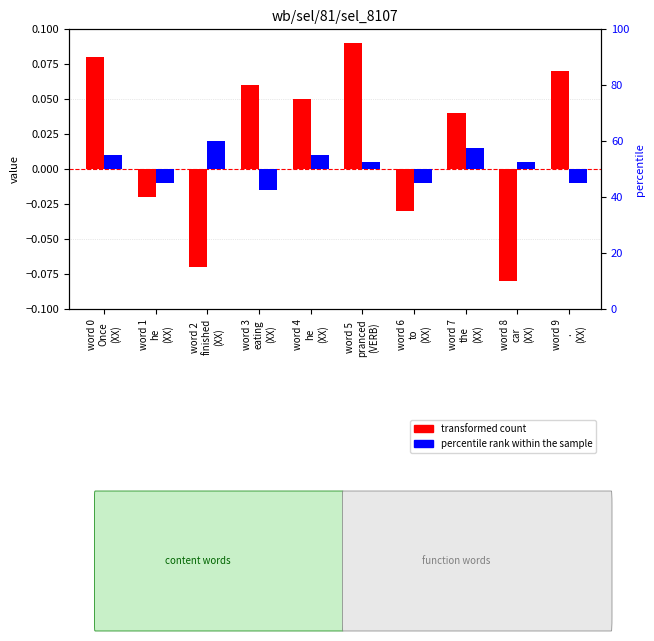

Which series changed the most between word 0
Once
(XX) and word 7
the
(XX)?

transformed count